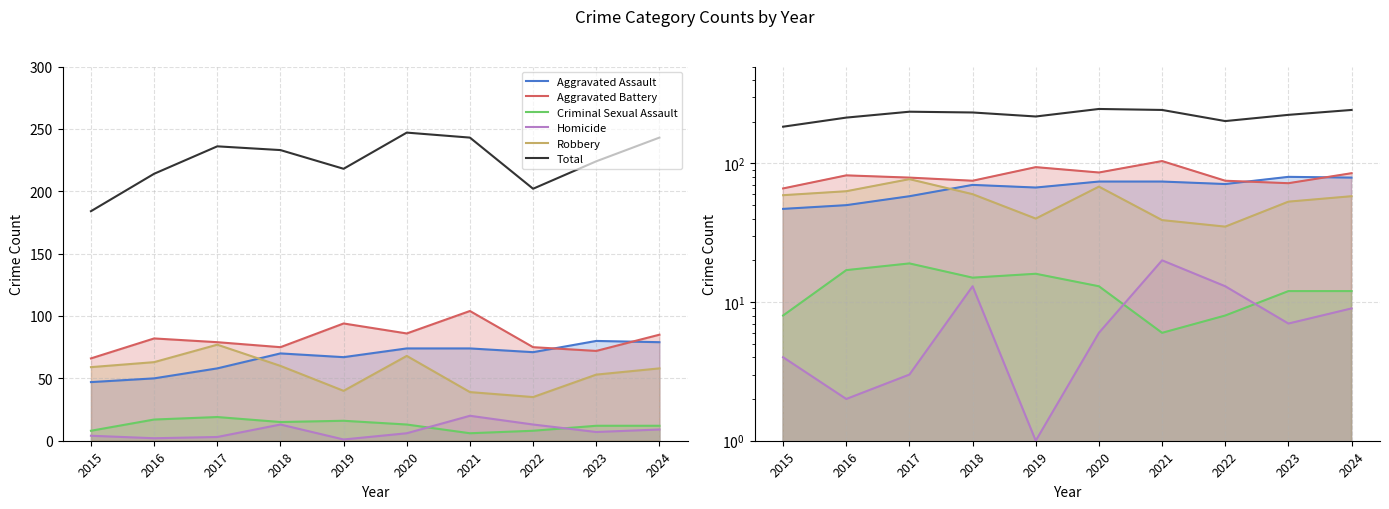

How many lines are shown in the chart?

6